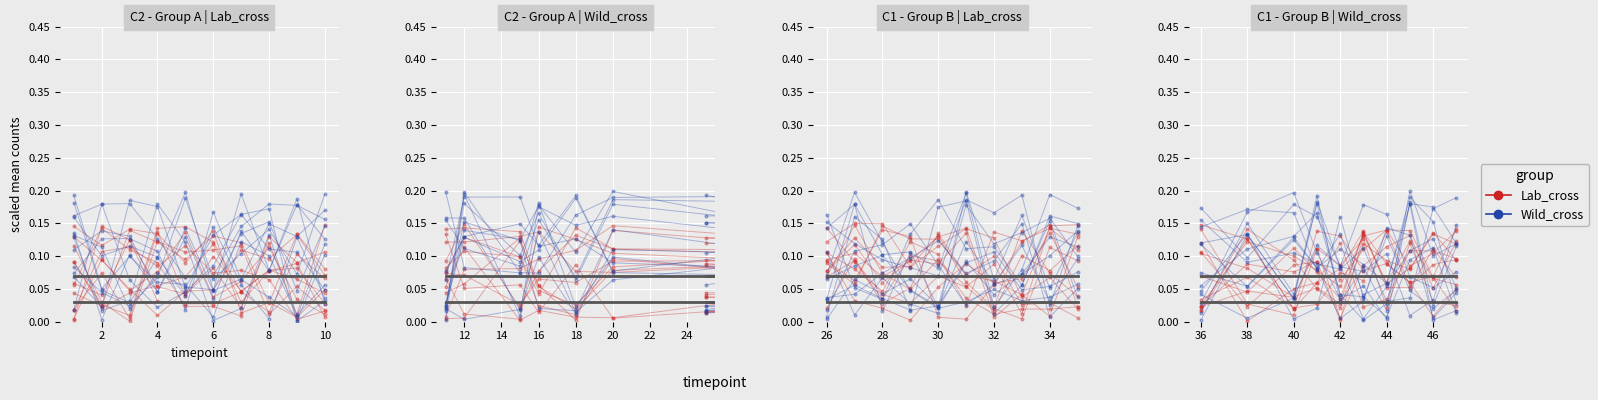

What is the difference between the maximum and minimum values in the Lab_cross series?

0.1